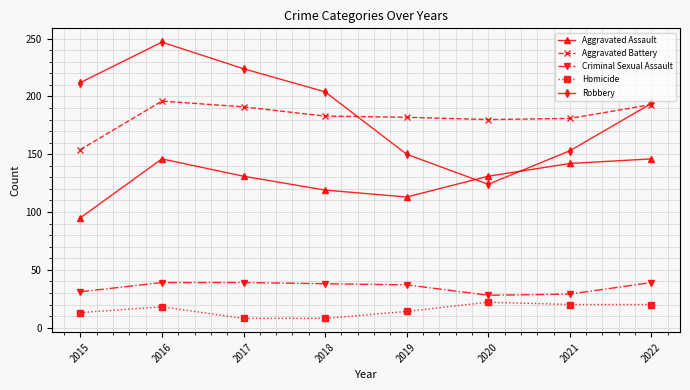

What is the value of the Robbery point at the 3rd from the left?

224